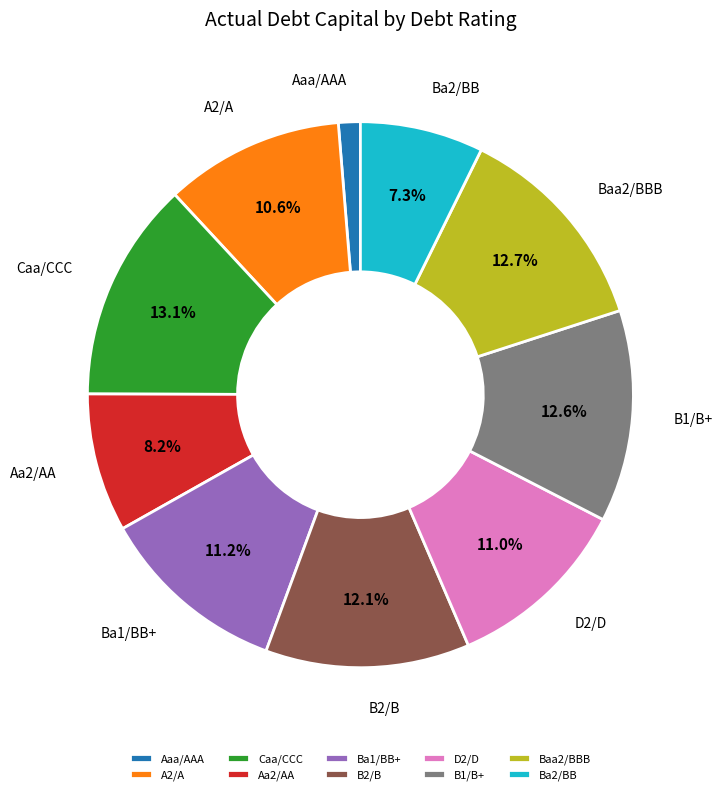

How many segments does this pie chart have?

10